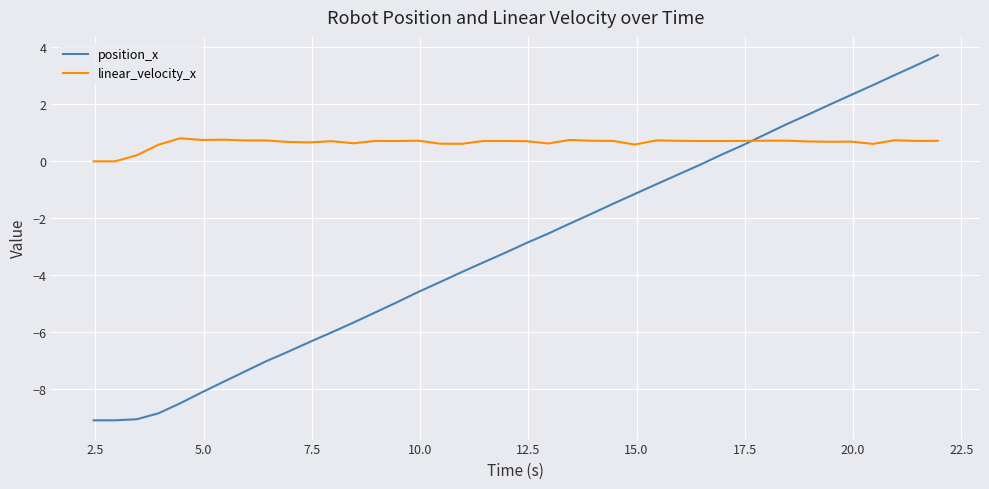

How many times do linear_velocity_x and position_x cross each other?

1